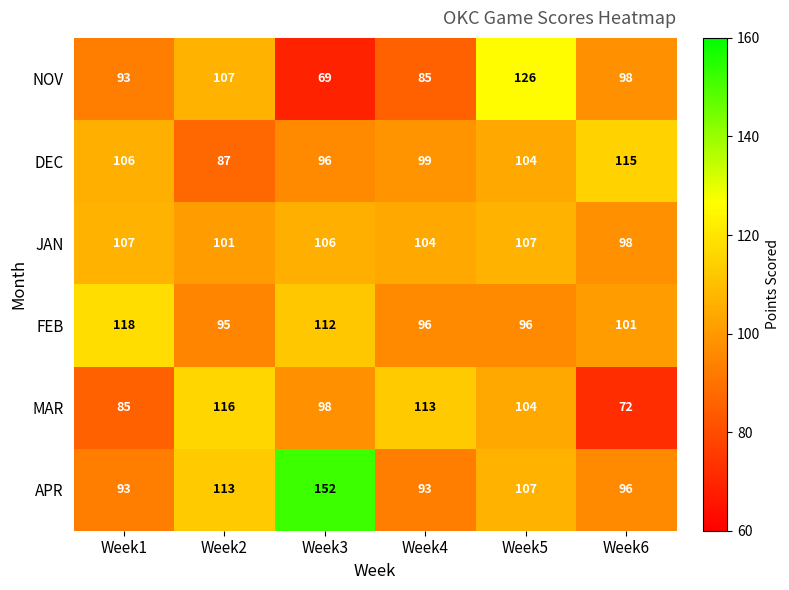

What is the total value across all series at Week6?

580